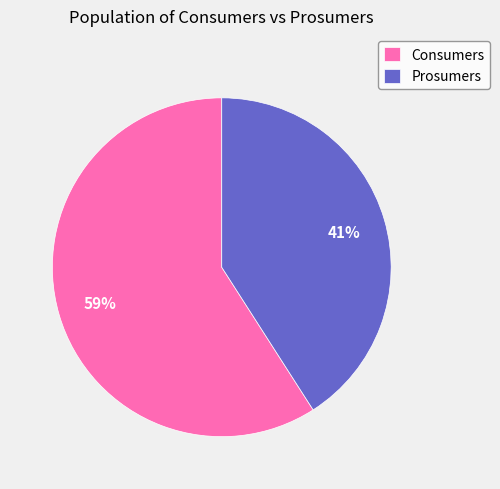

How many segments does this pie chart have?

2